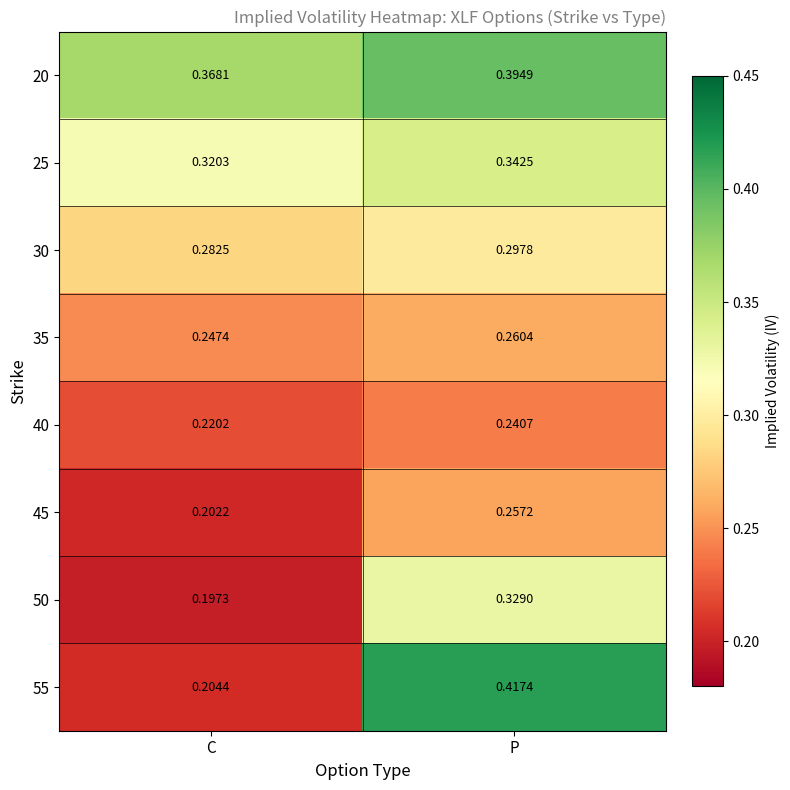

Where is 20 nearest to the value 0?

C